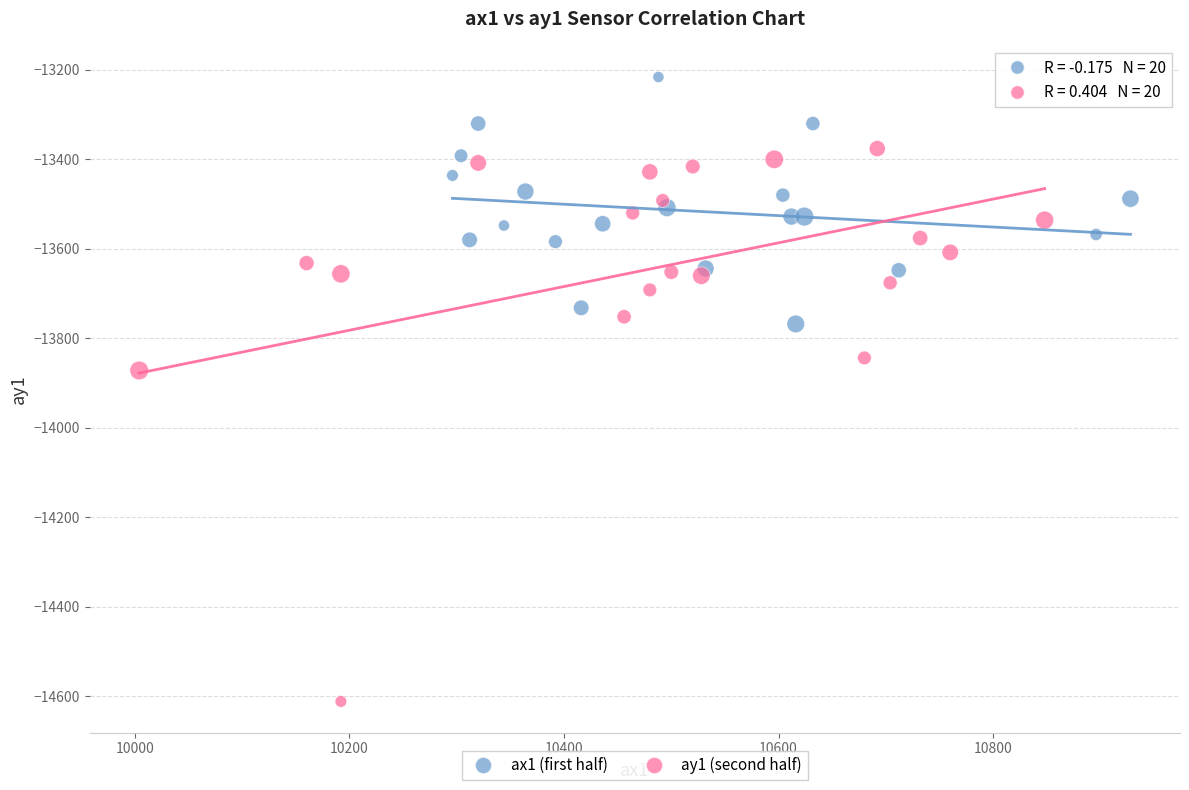

Which series has the largest Y range (max minus min)?

ay1 (second half)